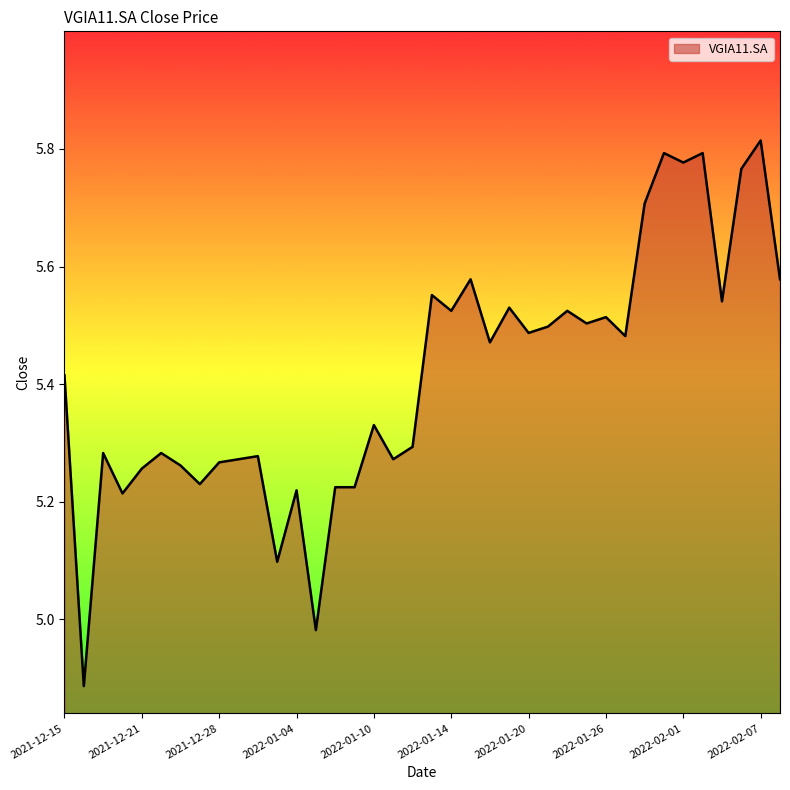

What is the difference between the maximum and minimum values?

0.9